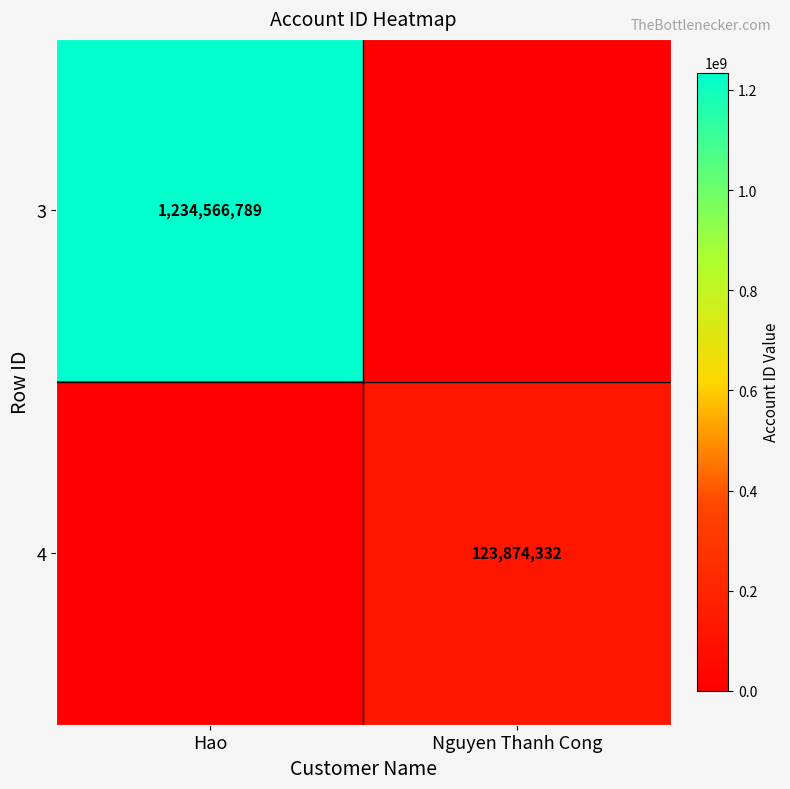

True or false: 4 has a value of 123874332 at Nguyen Thanh Cong.

True